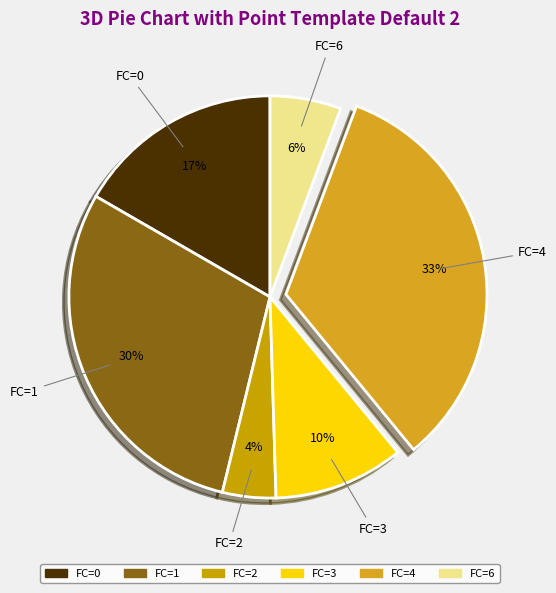

Between FC=3 and FC=6, which is larger?

FC=3